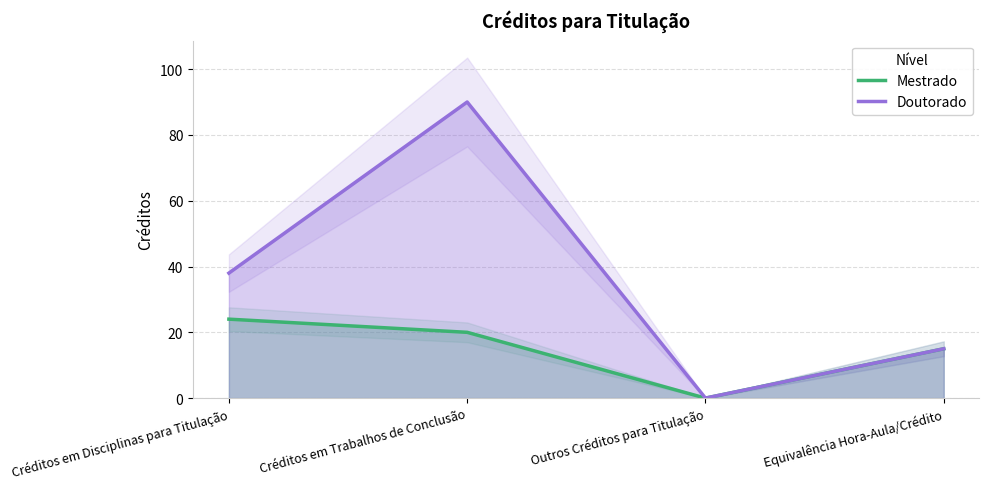

How many data points in Doutorado are above 38?

1